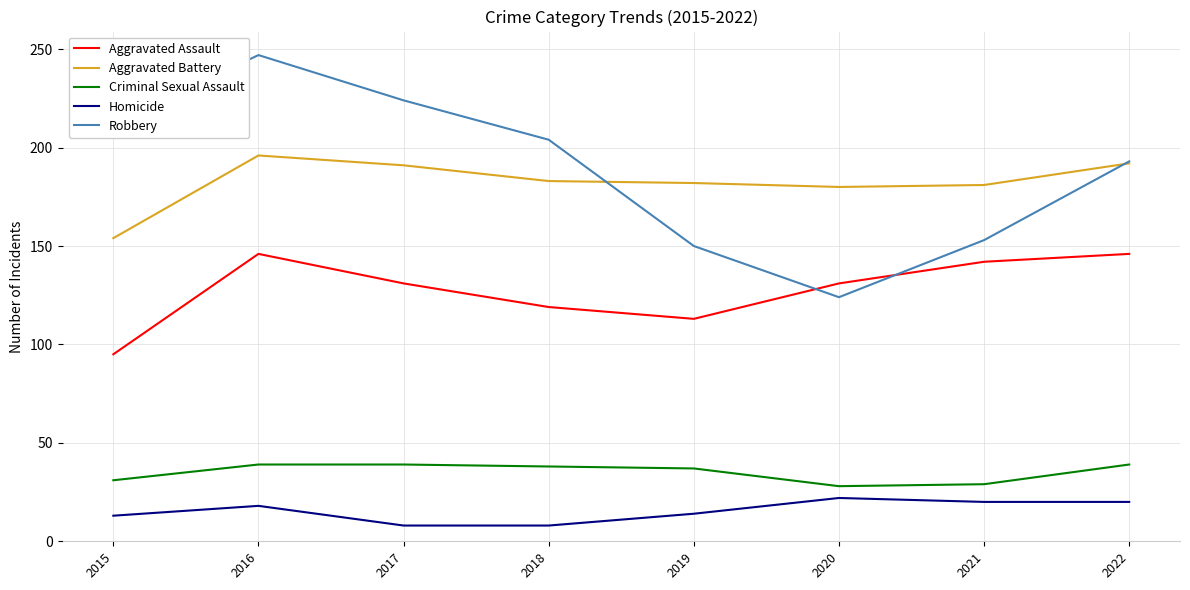

True or false: Aggravated Assault and Criminal Sexual Assault intersect in this chart.

False